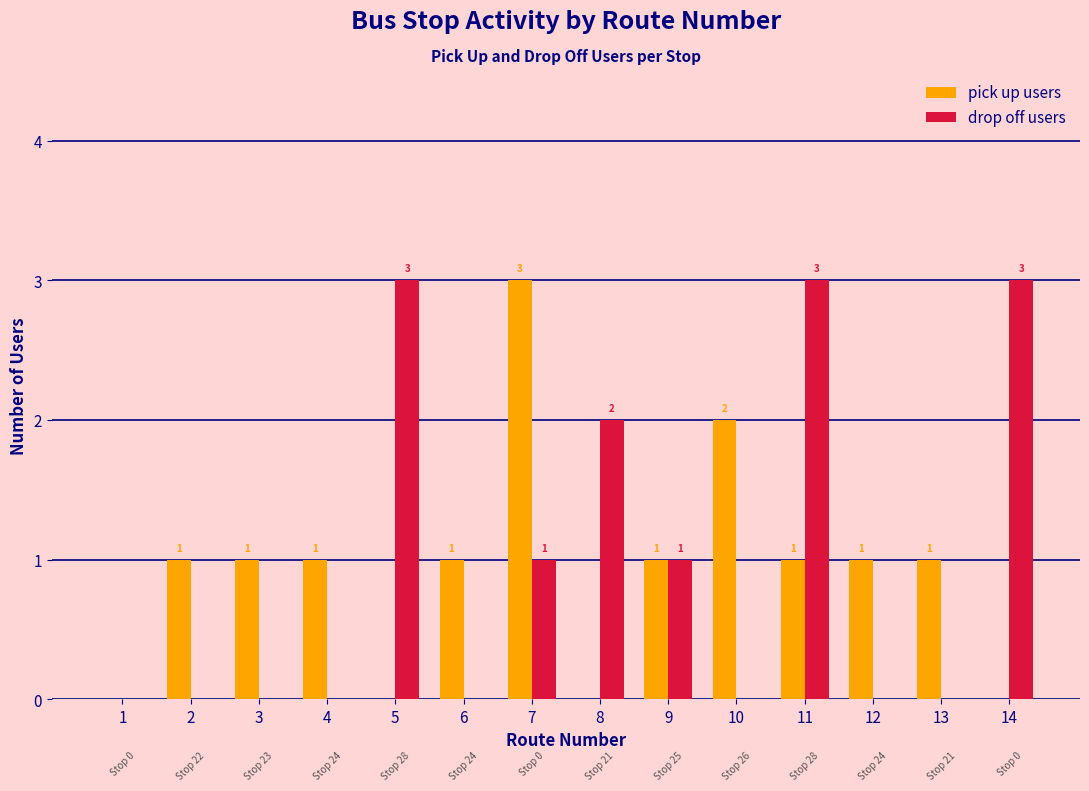

Are the bars horizontal?

No